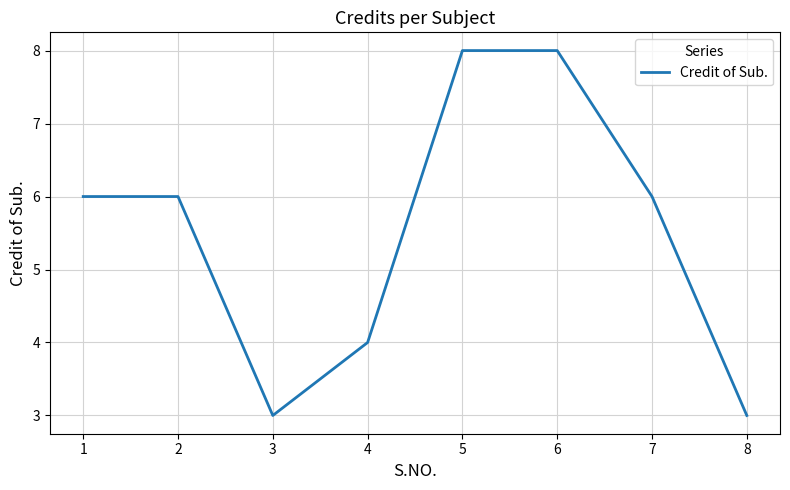

Reading left to right, transcribe all the data shown in this chart.

6	6	3	4	8	8	6	3